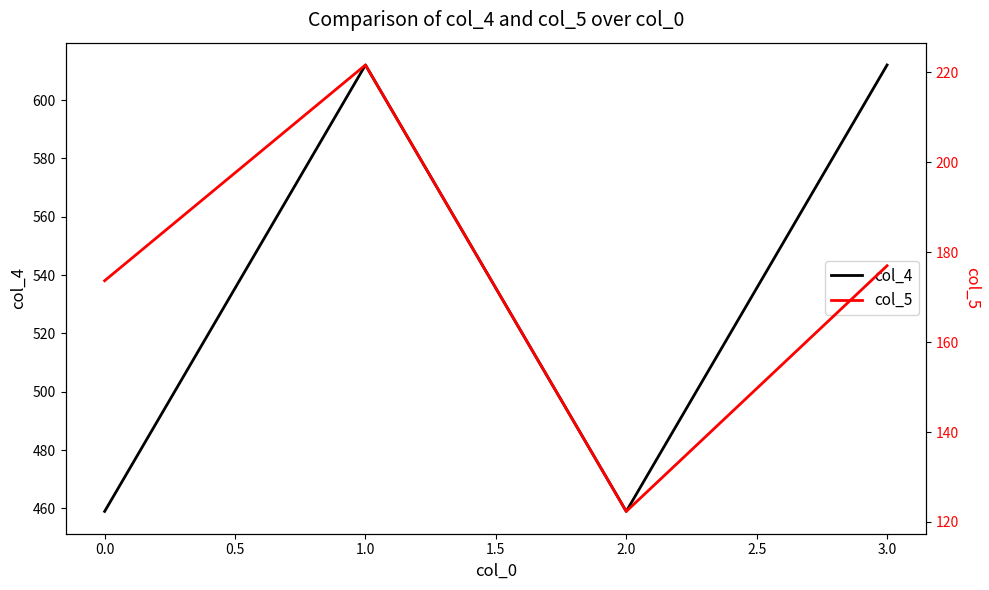

At which category does col_4 reach its first local valley?

2.0